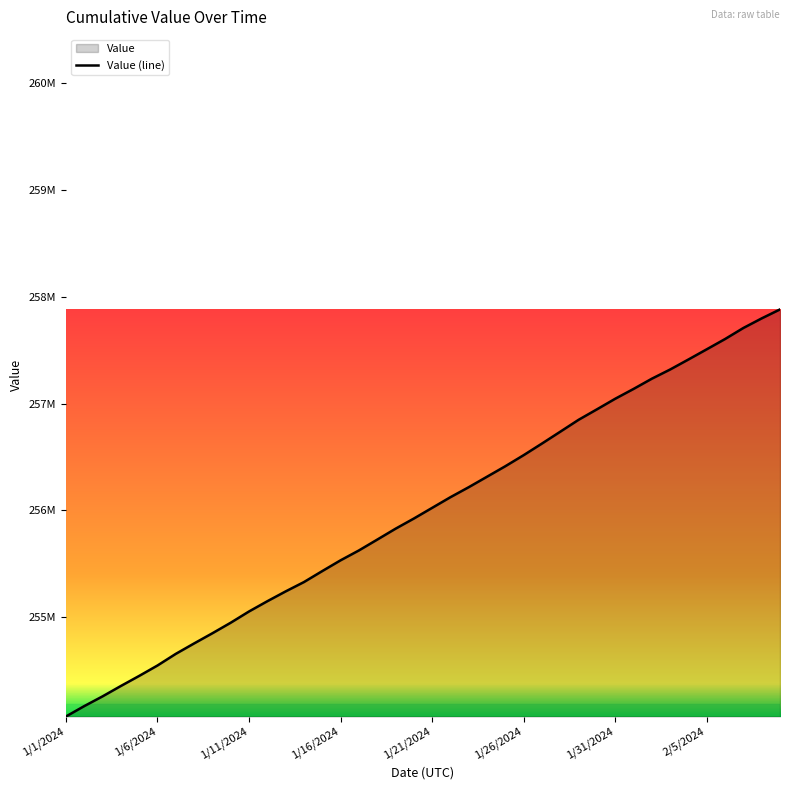

Does the chart display data point markers on the line(s)?

No